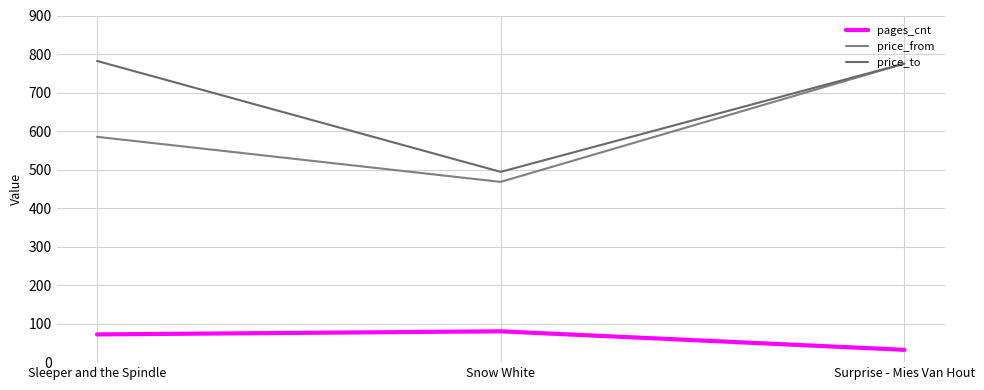

What is the lowest value of the price_from series?

468